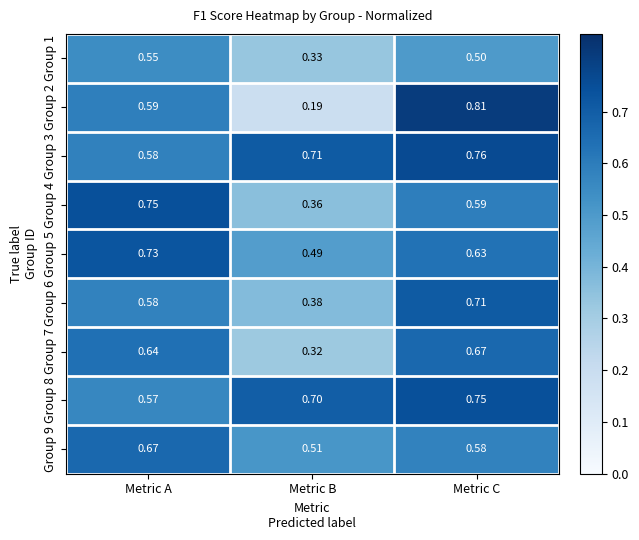

Which series has the widest spread of values?

Group 2